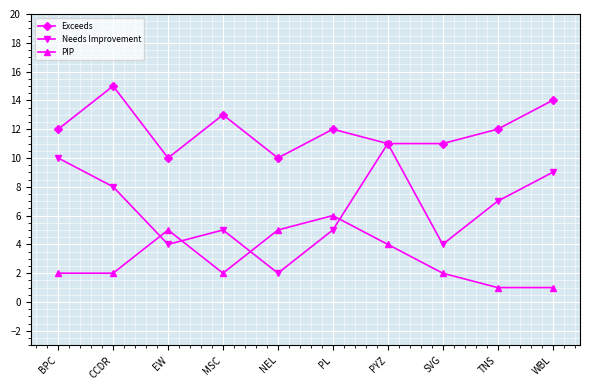

How many series are shown in this chart?

3